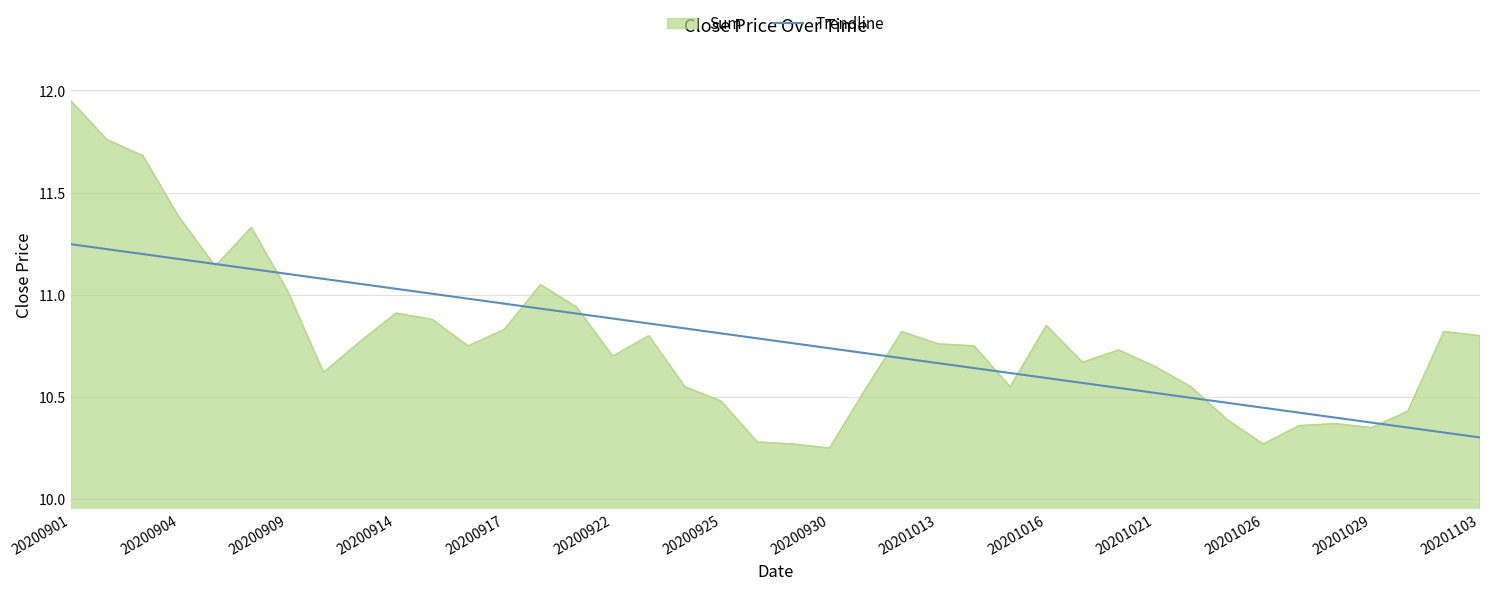

List the series in order of their peak value, highest first.

Sum, Trendline